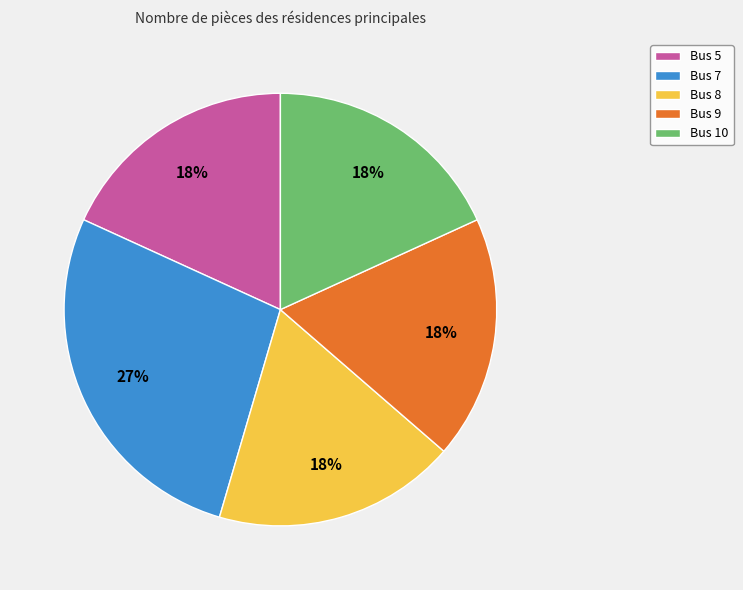

Count the number of slices in the pie.

5